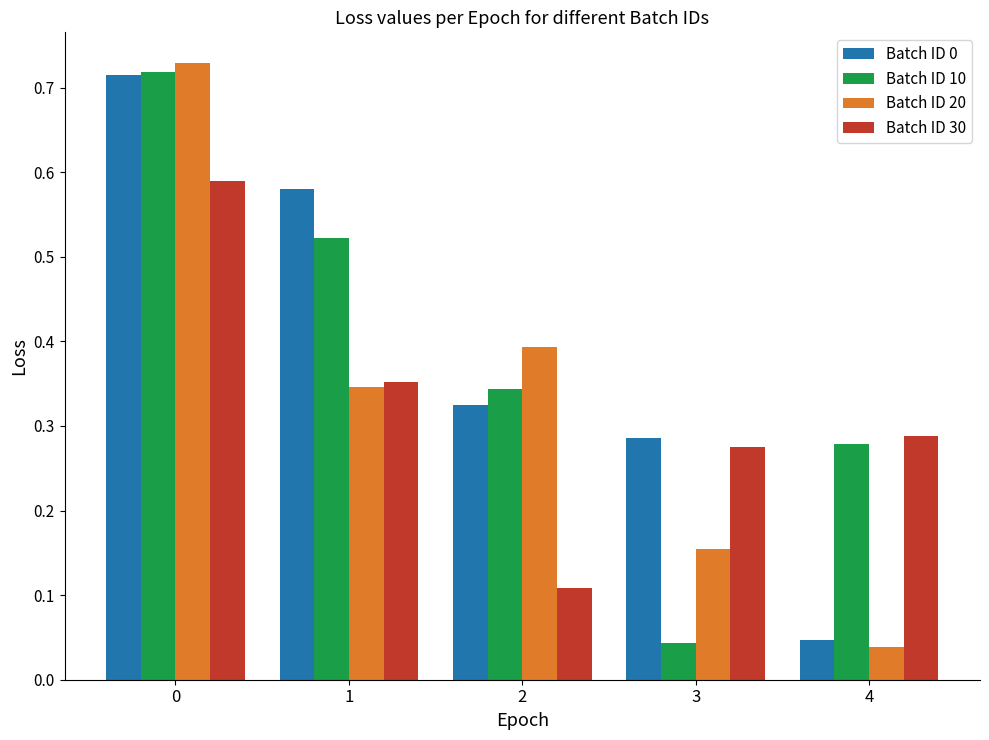

True or false: Batch ID 30 has a value of 0.4 at 1.

True